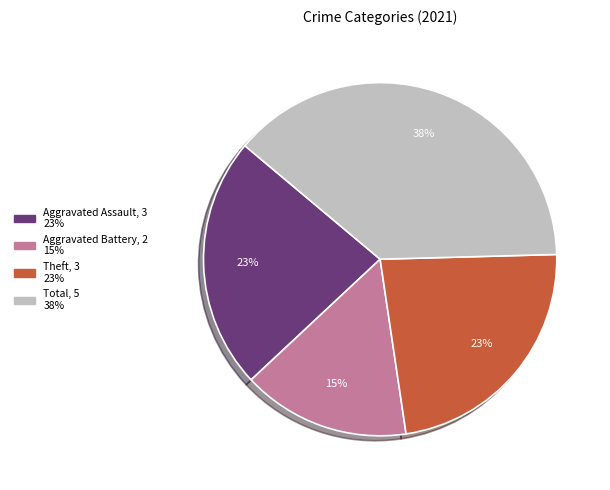

Does any single category account for the majority?

No